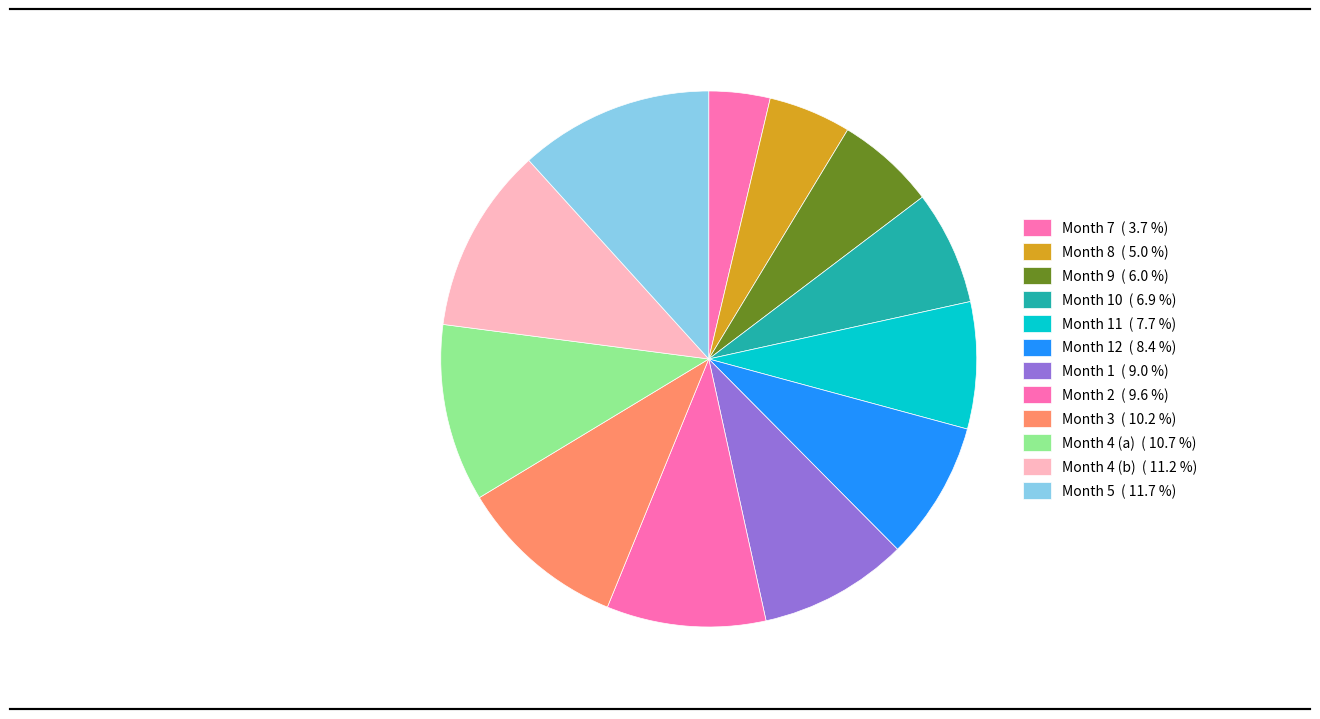

Is there any slice that represents more than half of the pie?

No